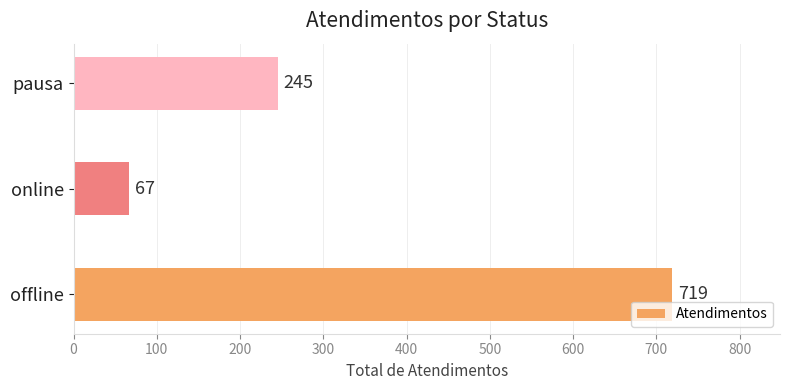

Where is the data nearest to the value 393?

pausa